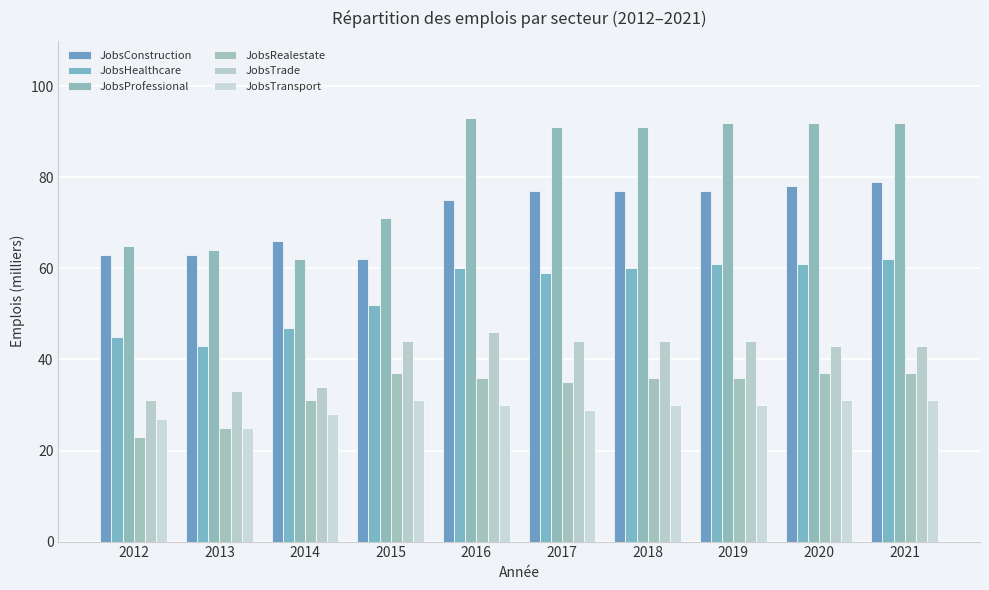

Reading left to right, what are all the values shown in this chart?

JobsConstruction: 63	63	66	62	75	77	77	77	78	79
JobsHealthcare: 45	43	47	52	60	59	60	61	61	62
JobsProfessional: 65	64	62	71	93	91	91	92	92	92
JobsRealestate: 23	25	31	37	36	35	36	36	37	37
JobsTrade: 31	33	34	44	46	44	44	44	43	43
JobsTransport: 27	25	28	31	30	29	30	30	31	31